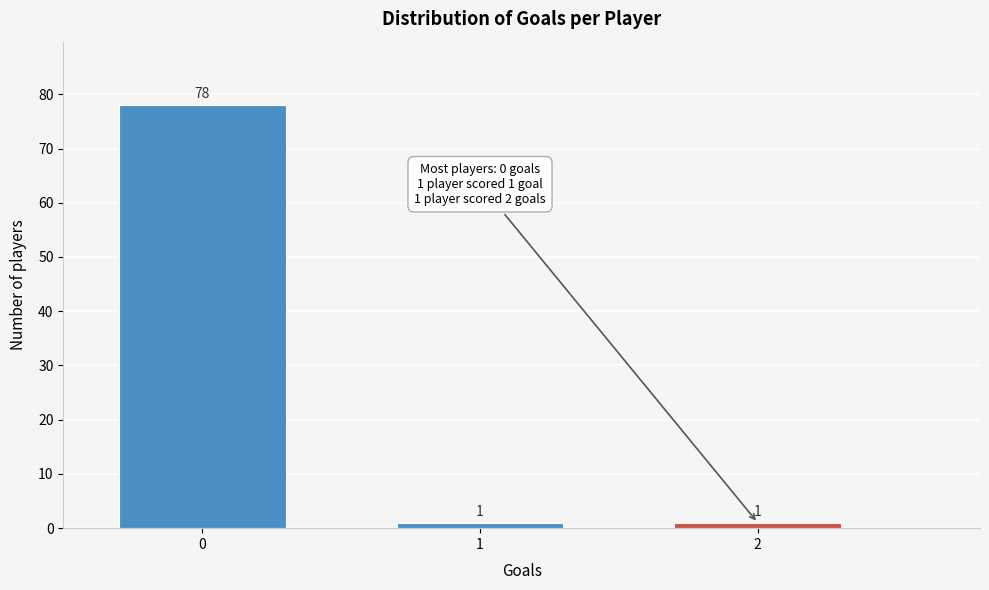

Reading left to right, what are all the values shown in this chart?

78	1	1